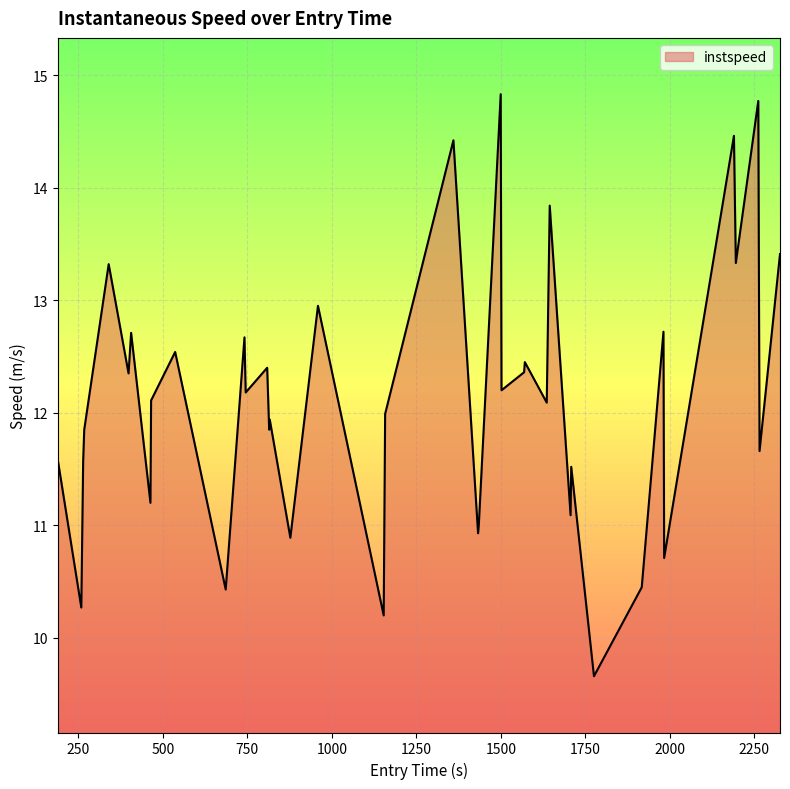

What is the smallest value displayed?

9.7